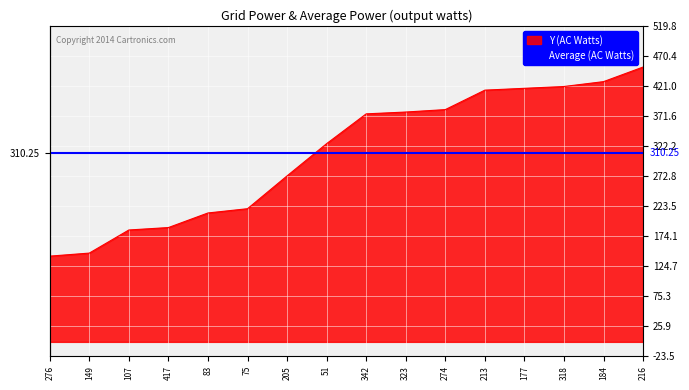

True or false: the data shows 273 at 205.

True